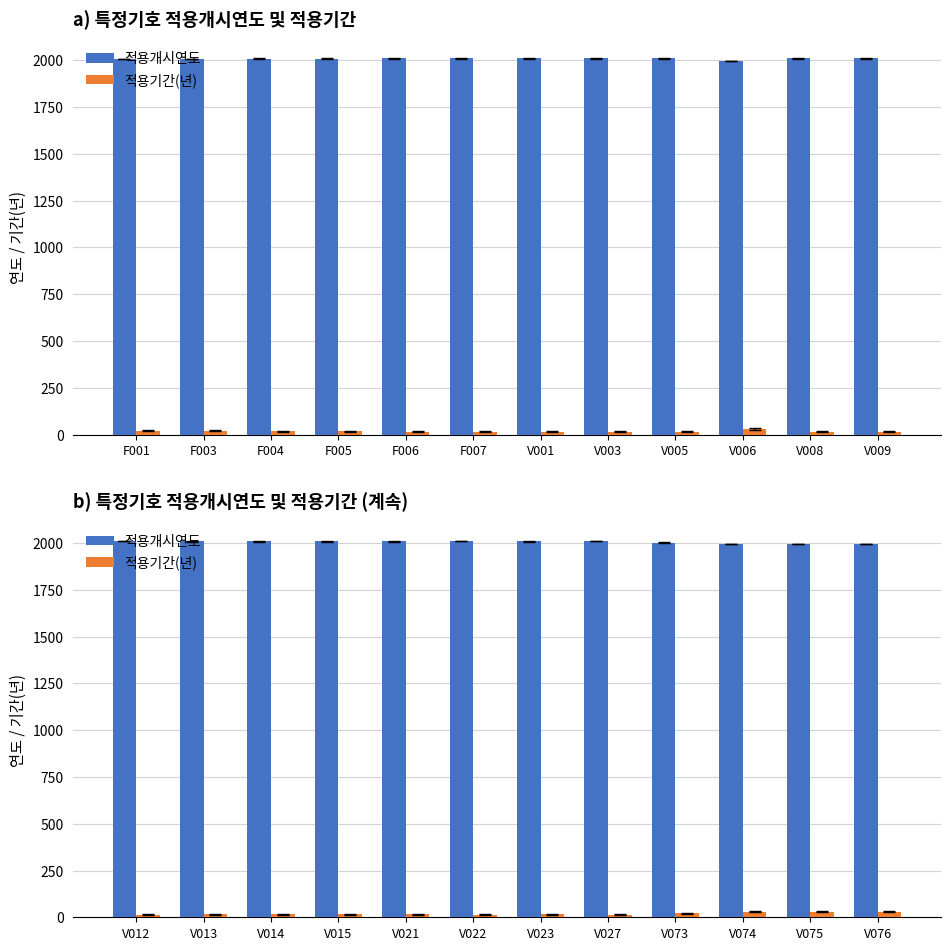

Which series has the largest range (max minus min)?

적용개시연도